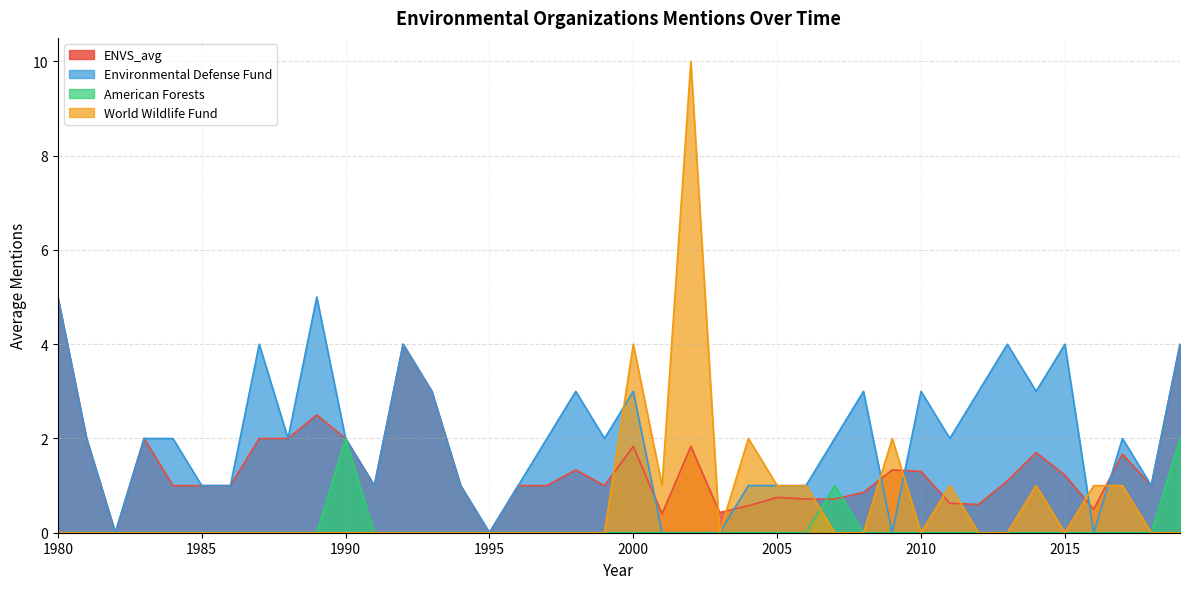

True or false: ENVS_avg and Environmental Defense Fund intersect in this chart.

True